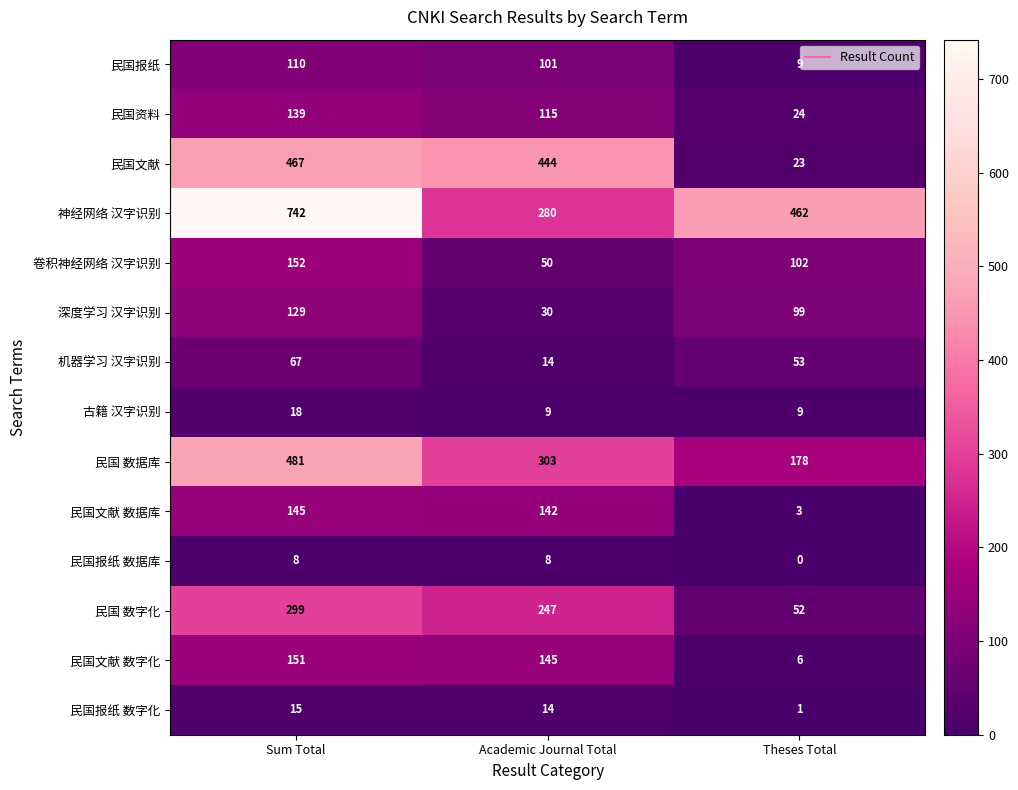

What is the total value across all series at Academic Journal Total?

1902